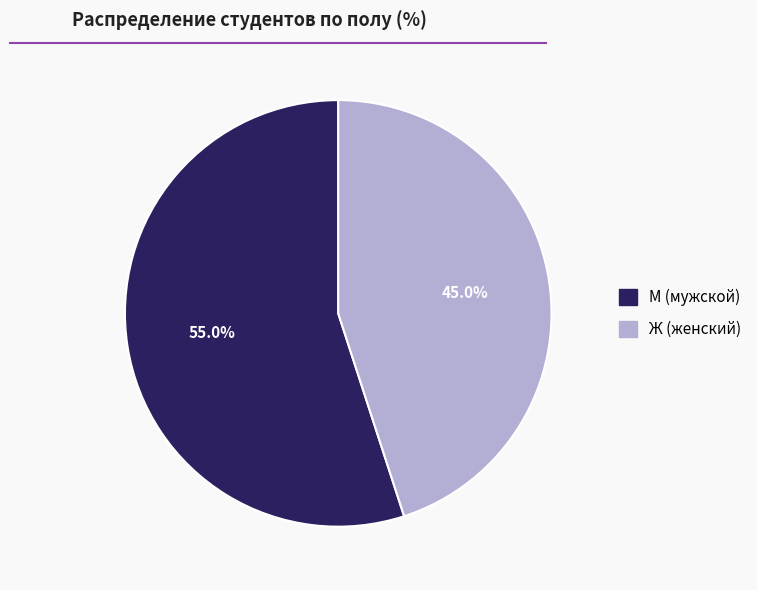

How many segments does this pie chart have?

2